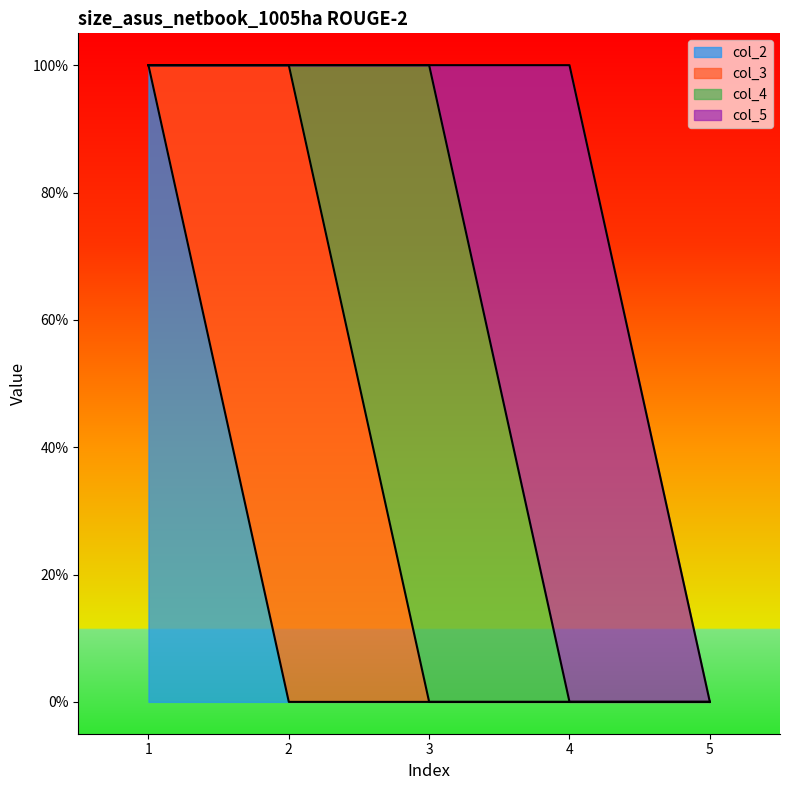

Which series has the largest range (max minus min)?

col_2